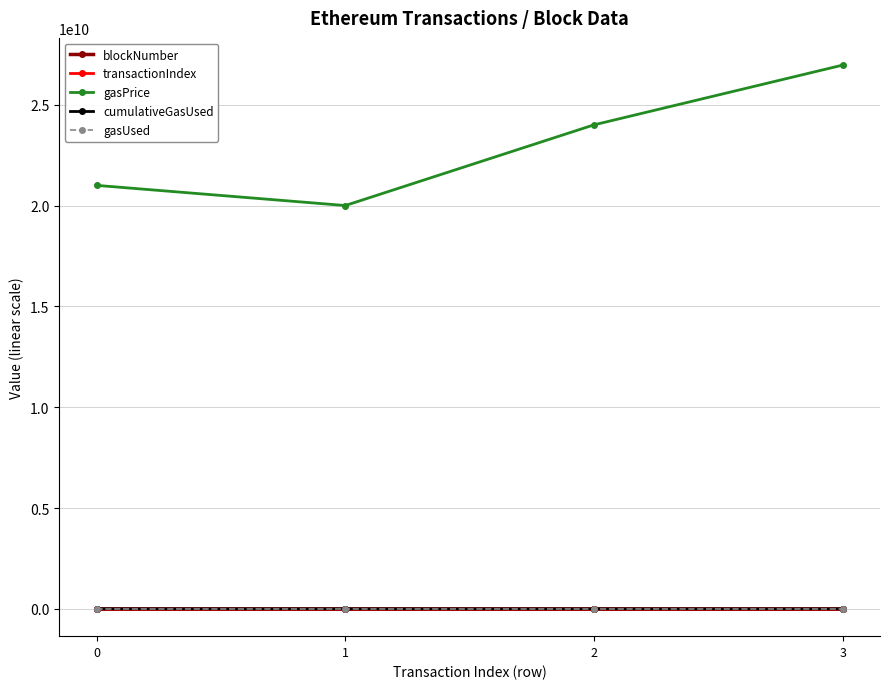

The value of gasPrice at 1 is 20000000000. True or false?

True